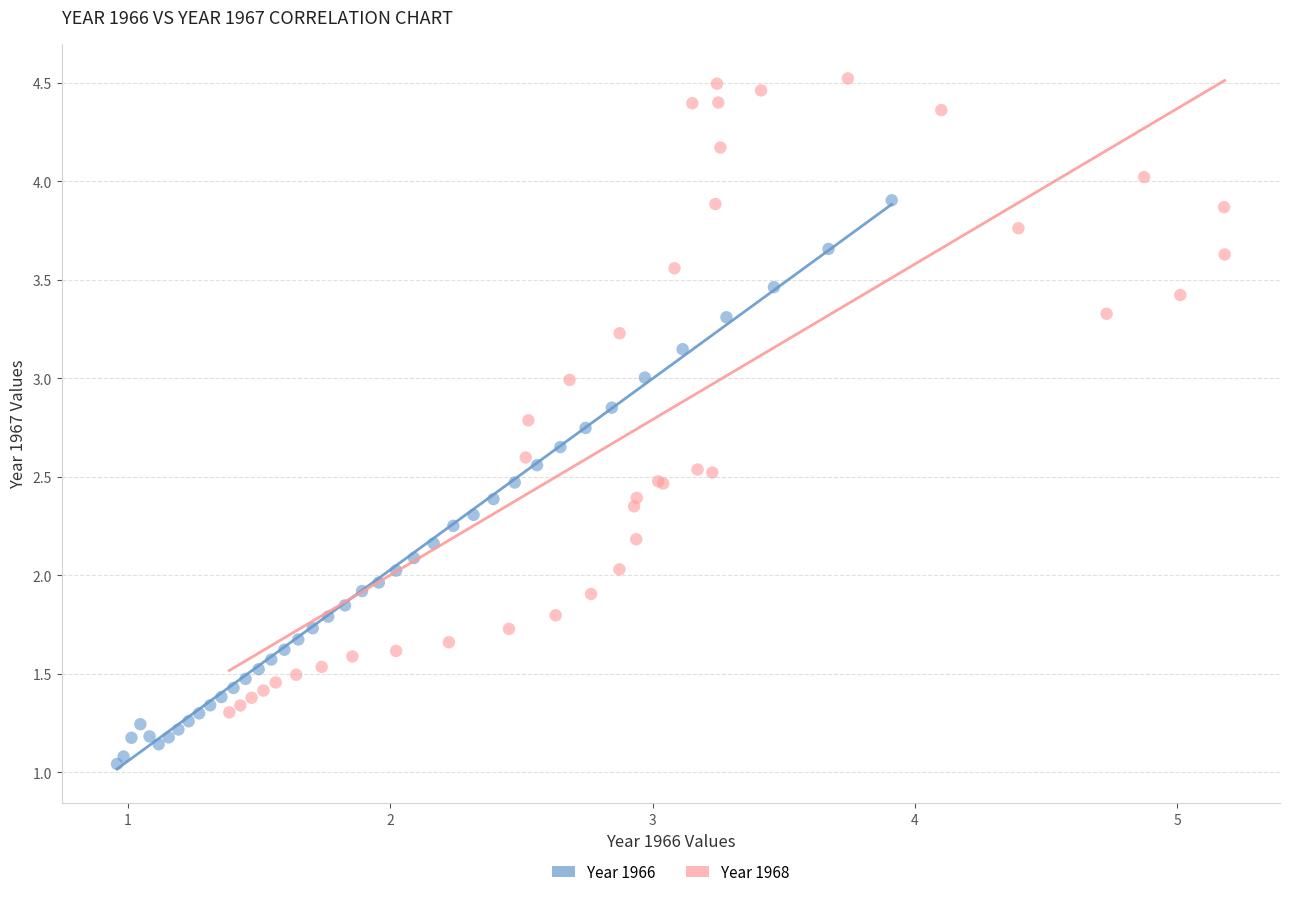

Which series has the widest spread of Y values?

Year 1968